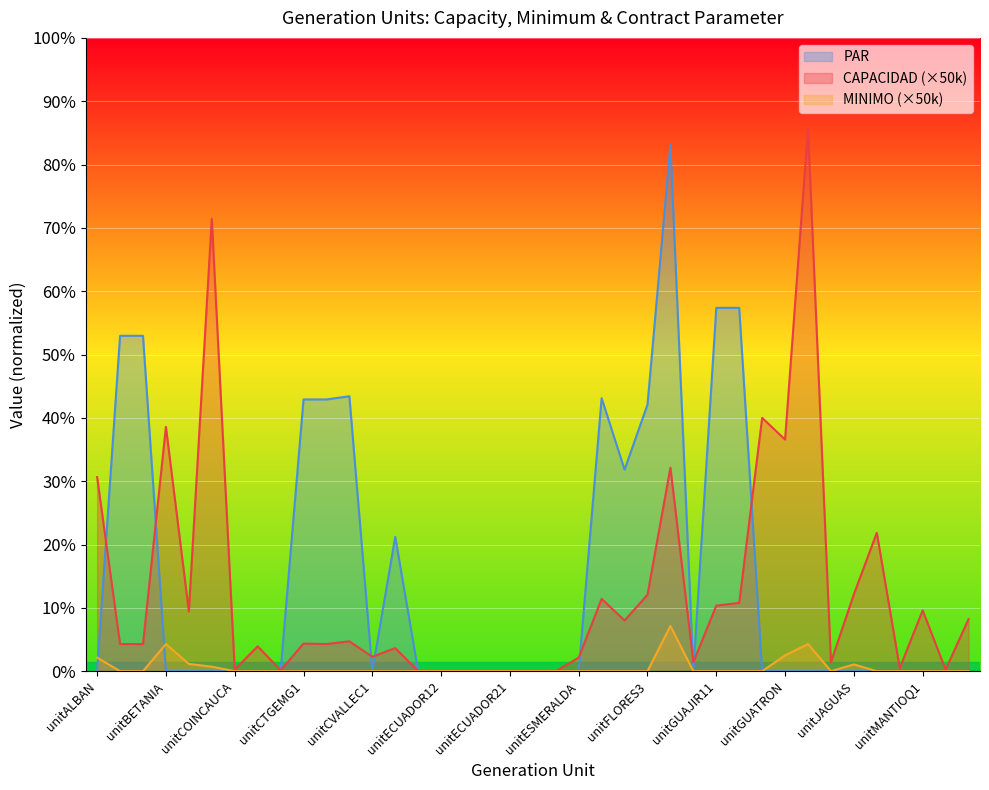

What is the highest value of the PAR series?

58145114.5